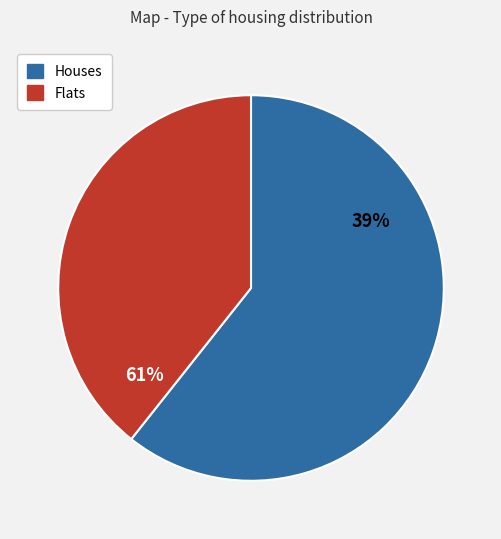

What is the change in value from 87 to 56?

+31